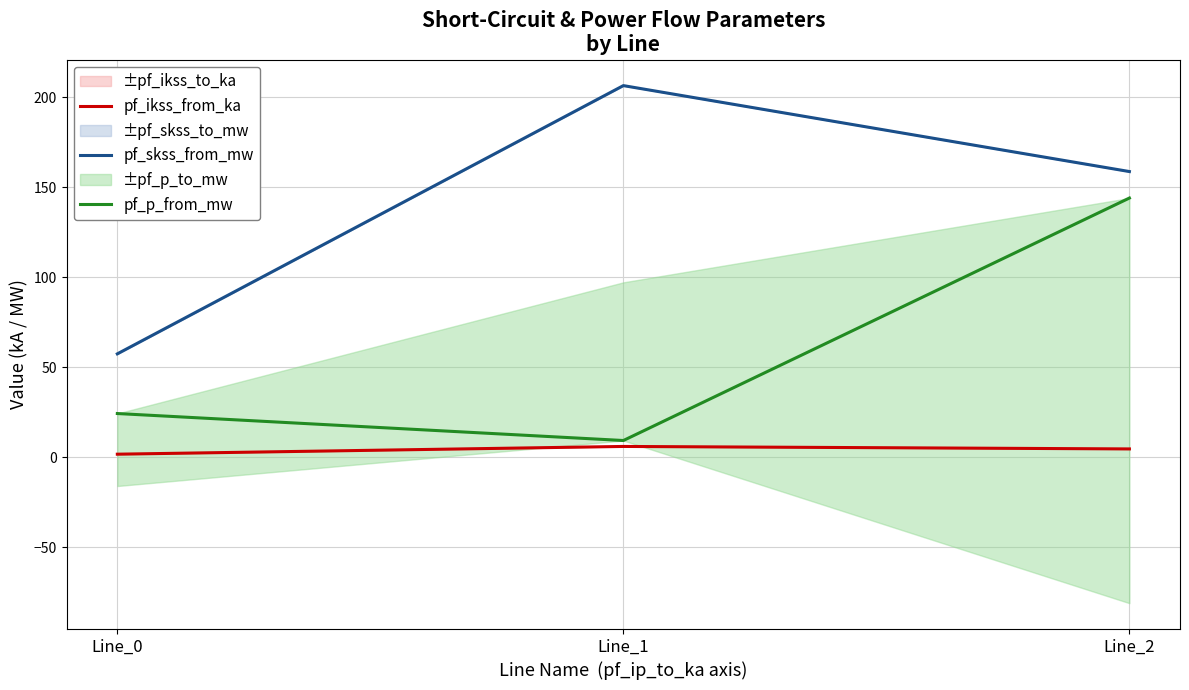

At how many categories does at least one series exceed 97?

2